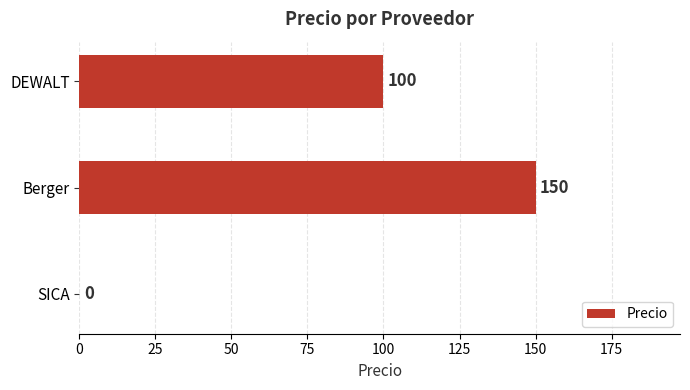

How many positive values are there?

2